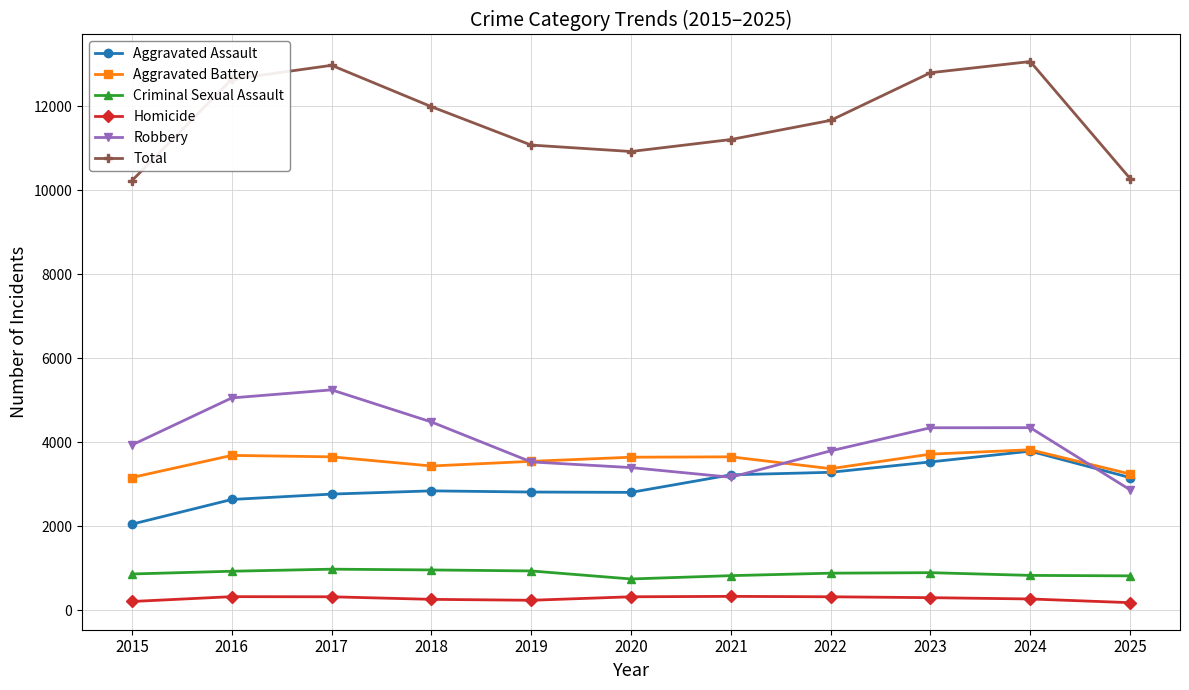

True or false: Robbery has more than 0 points higher than both neighbors.

True